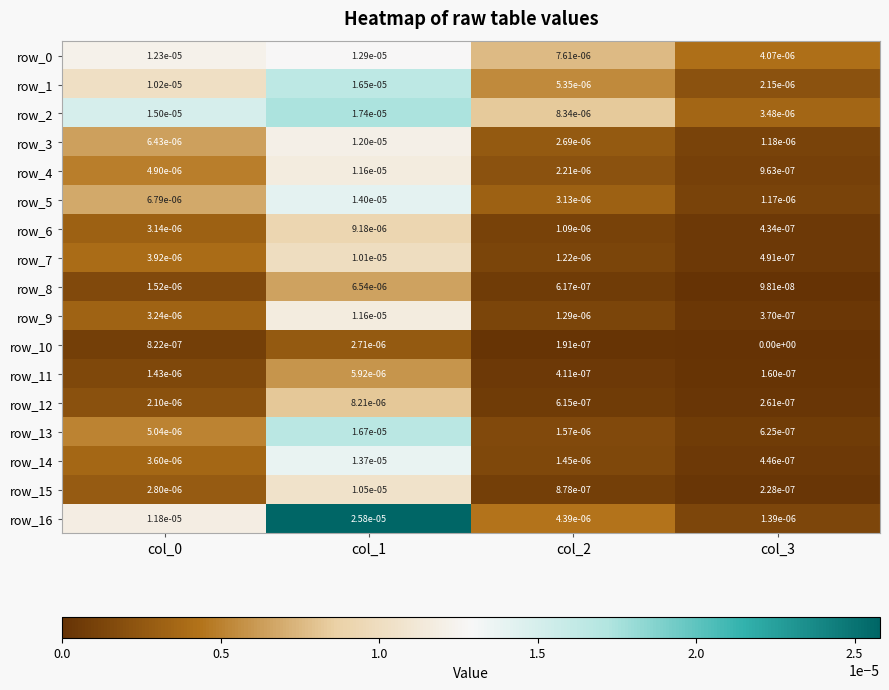

How many data points does each series have?

4